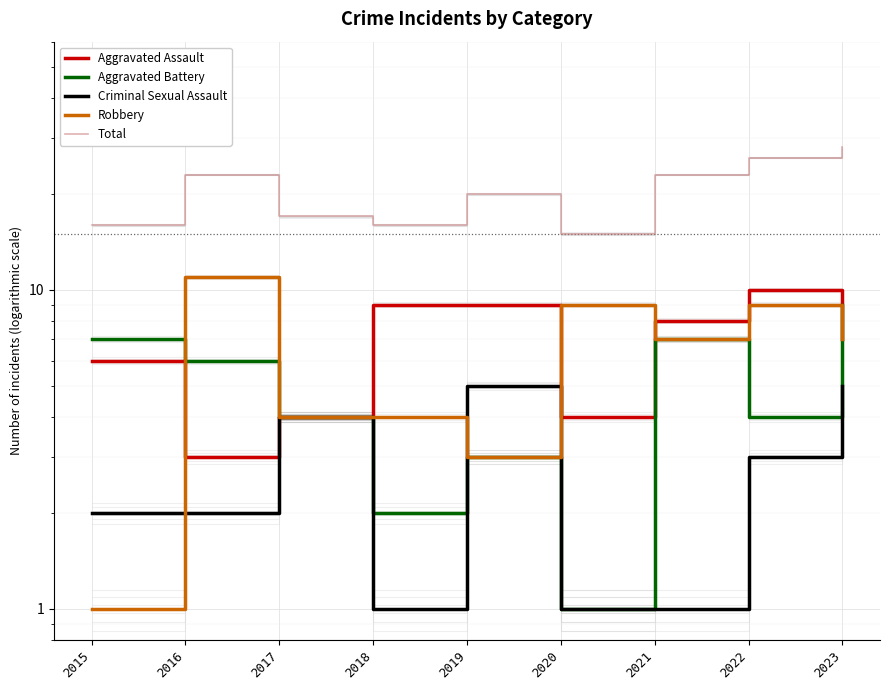

What is the sum of all Robbery values?

55